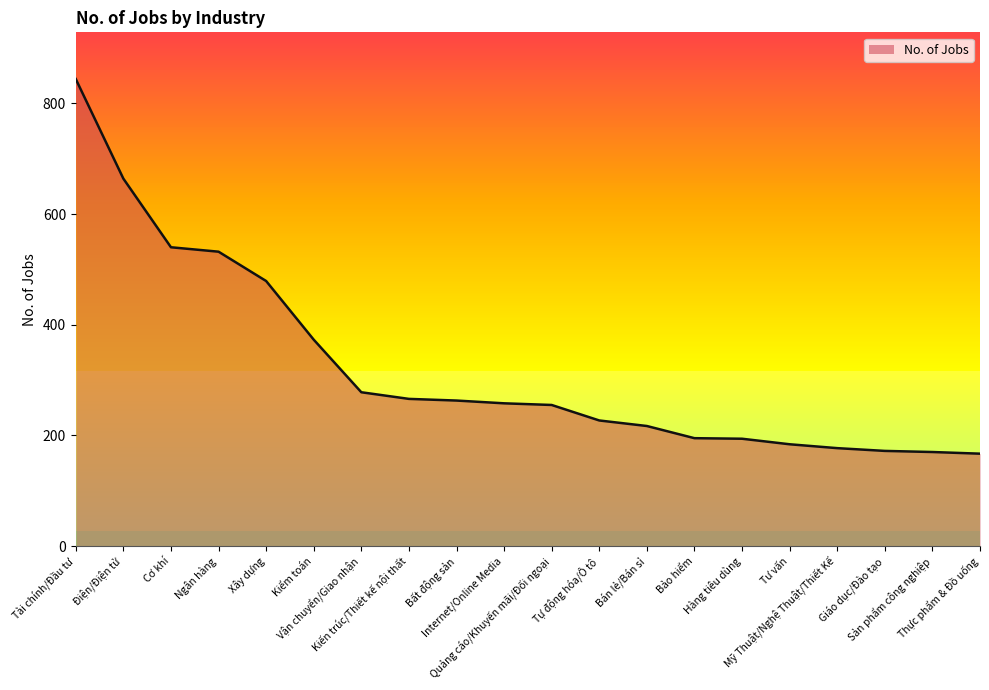

What is the minimum value shown in the chart?

167